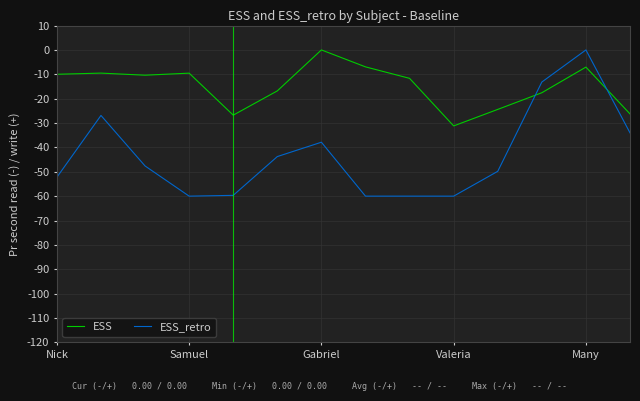

What is the lowest value of the ESS_retro series?

-60.0